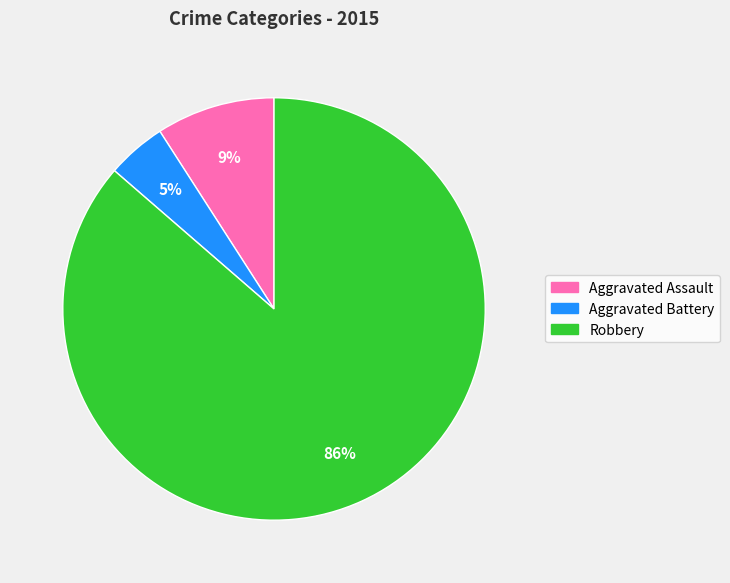

Approximately how many times larger is the value at Aggravated Assault compared to Robbery?

0.1